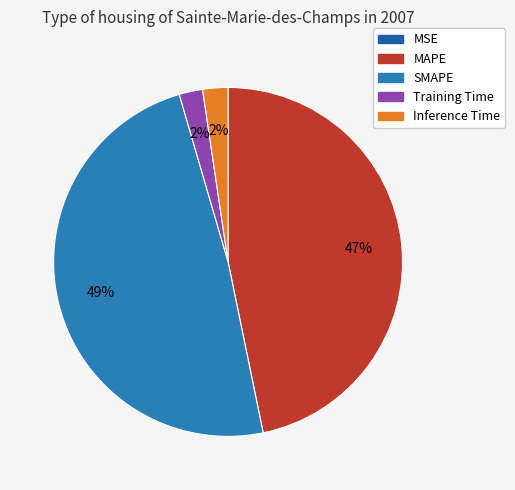

Between MAPE and Training Time, which is larger?

MAPE